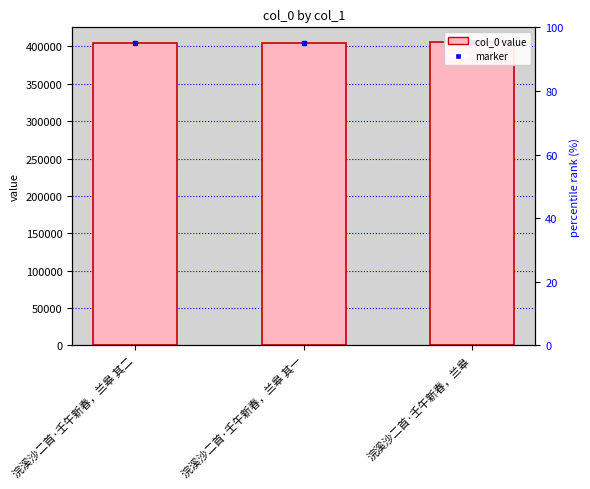

Does the chart contain stacked bars?

No